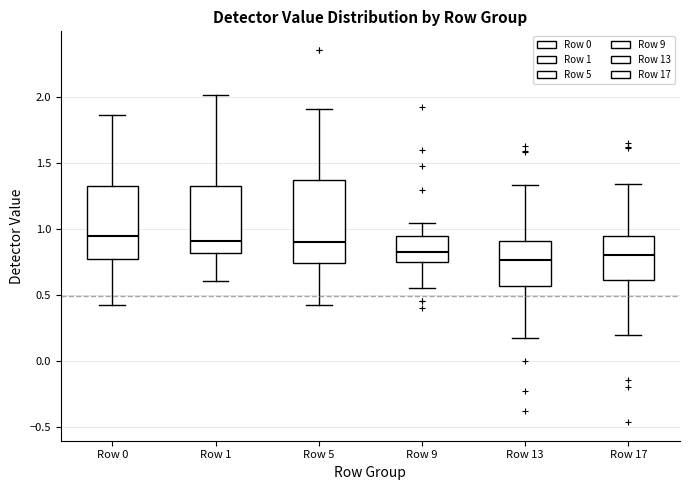

Reading left to right, read every box against the y-axis: the position of its median line, the range the box covers, and the ends of its whiskers. The values are not printed on the chart, so give them approximately, as read against the axis.

Row 0: median 0.95, box 0.75 to 1.35, whiskers 0.40 to 1.85
Row 1: median 0.90, box 0.80 to 1.30, whiskers 0.60 to 2.00
Row 5: median 0.90, box 0.75 to 1.35, whiskers 0.40 to 1.90
Row 9: median 0.85, box 0.75 to 0.95, whiskers 0.55 to 1.05
Row 13: median 0.75, box 0.55 to 0.90, whiskers 0.15 to 1.35
Row 17: median 0.80, box 0.60 to 0.95, whiskers 0.20 to 1.35